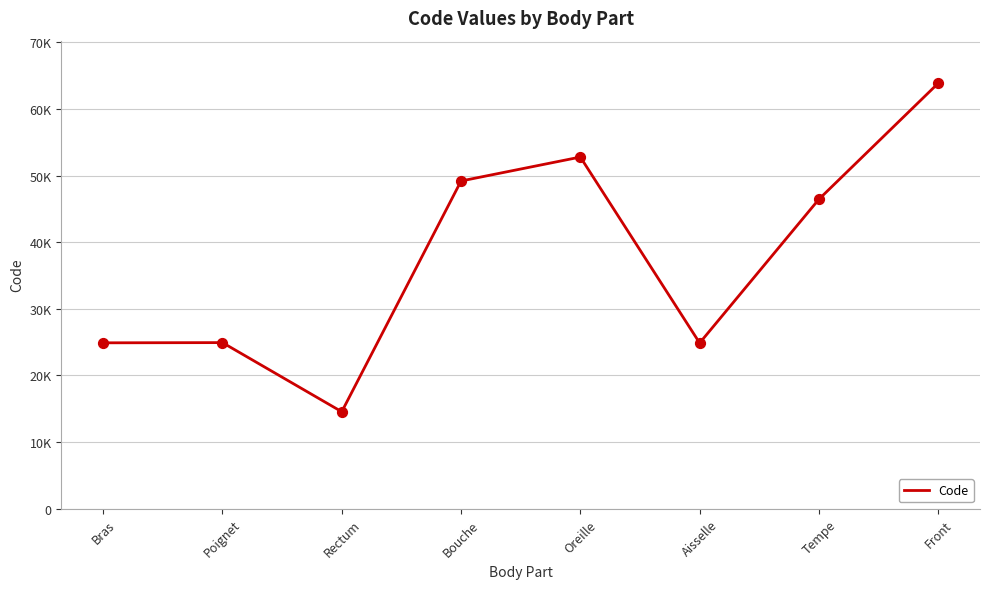

What is the ratio of the value at Rectum to the value at Oreille?

0.3